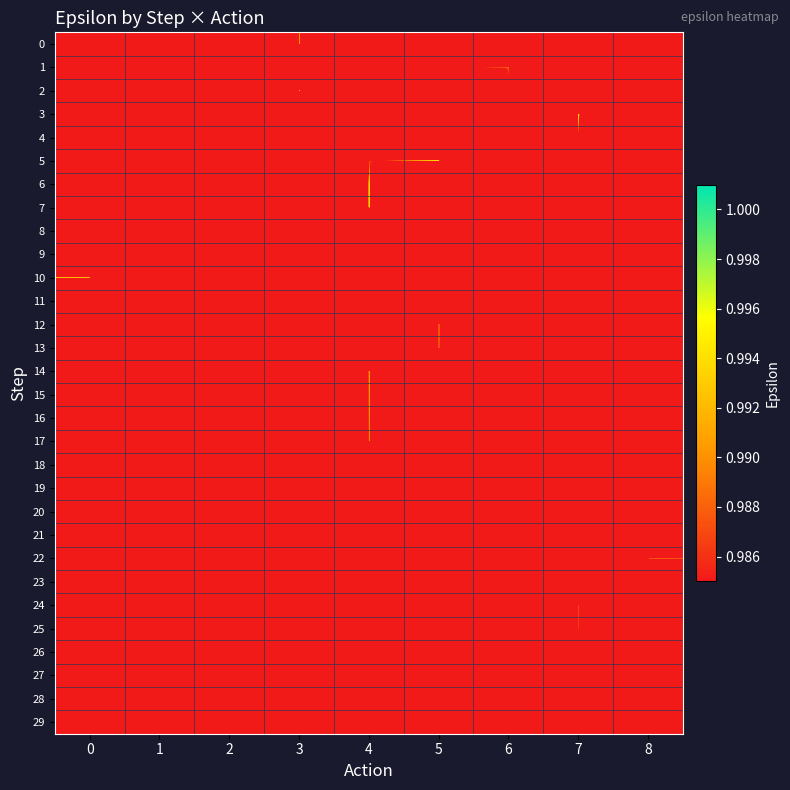

Rank the series at 1 from lowest to highest value.

0, 1, 2, 3, 5, 6, 7, 8, 9, 10, 11, 12, 13, 14, 15, 16, 17, 18, 19, 20, 21, 22, 23, 24, 25, 26, 27, 28, 29, 4